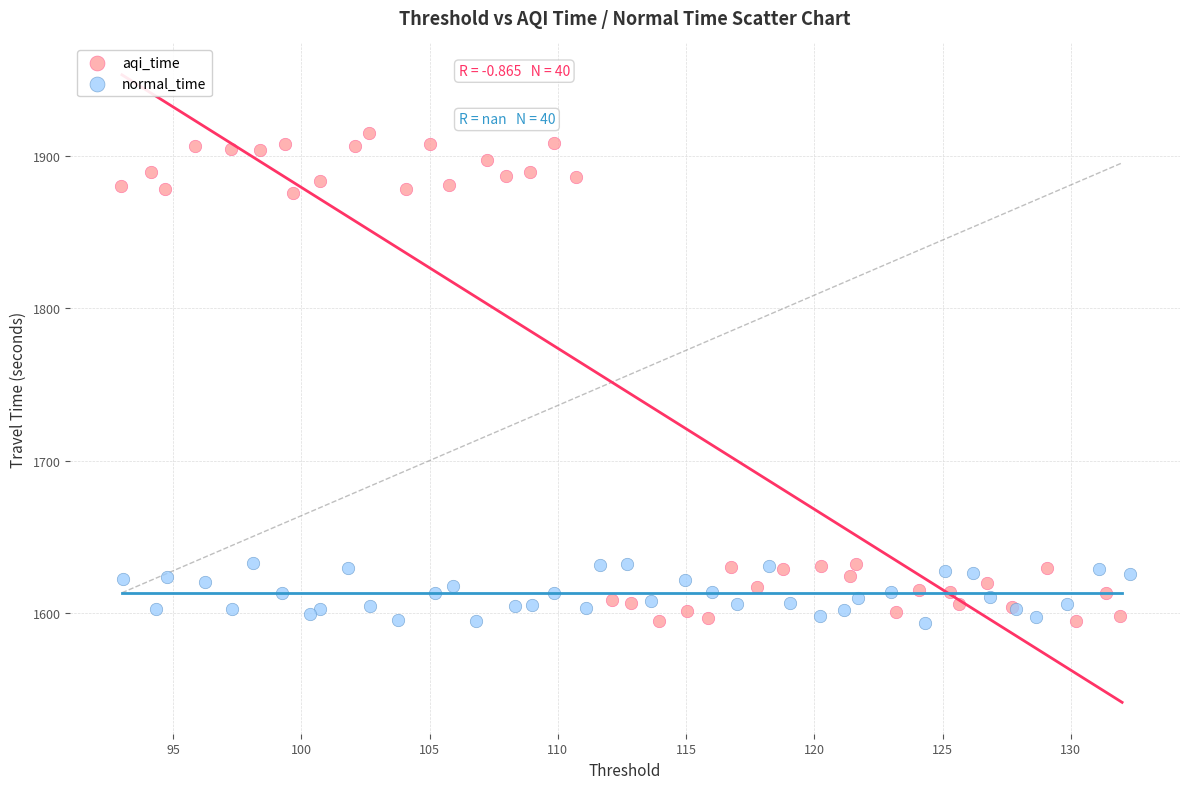

Which series contains the highest Y value?

aqi_time